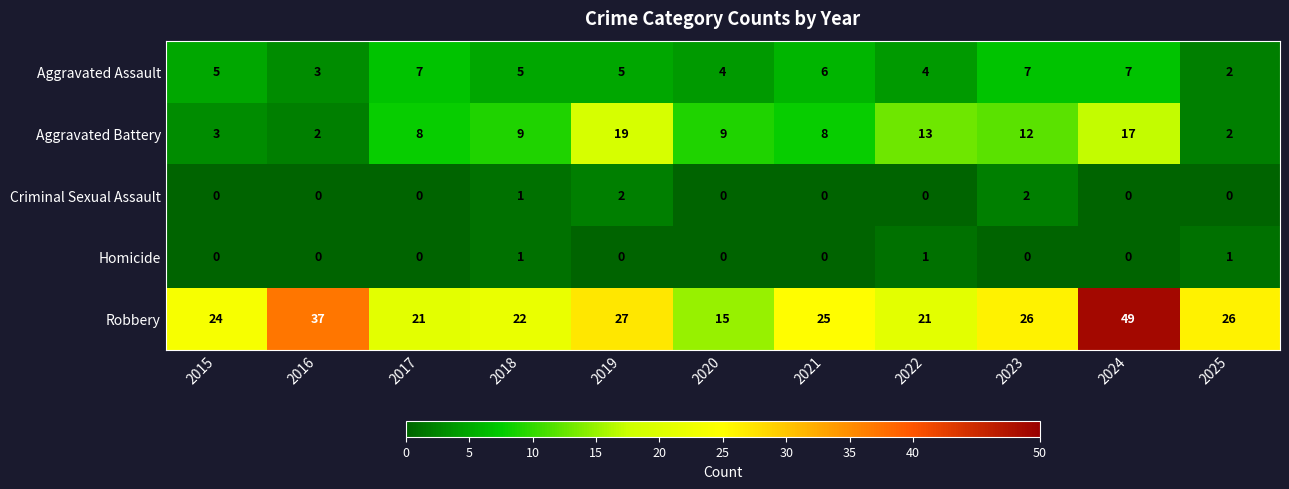

Which category has the lowest value in the Aggravated Assault series?

2025